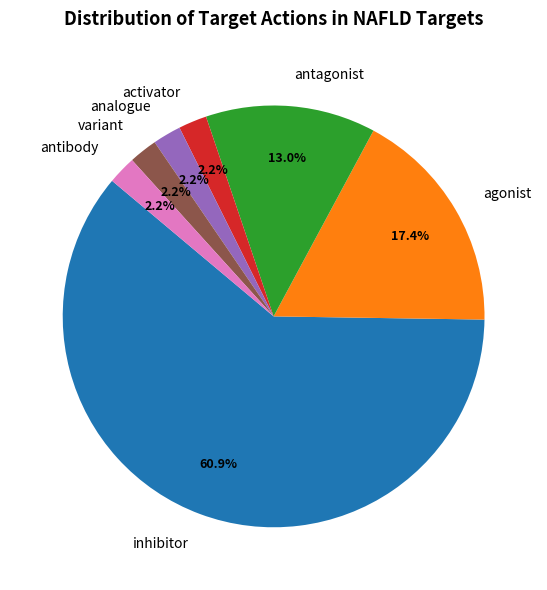

To the nearest percent, what is the average slice percentage?

14%